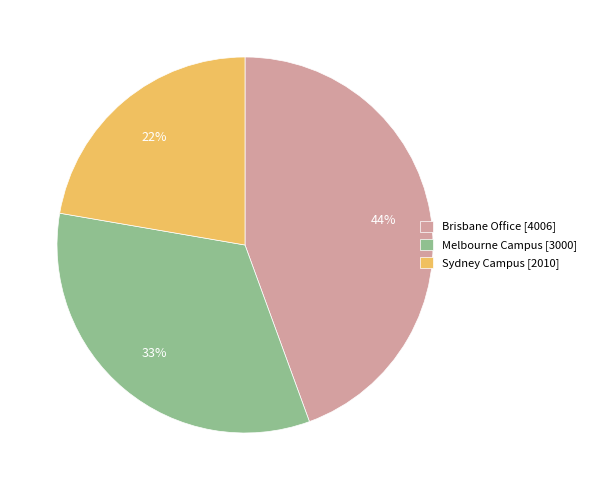

How many segments does this pie chart have?

3